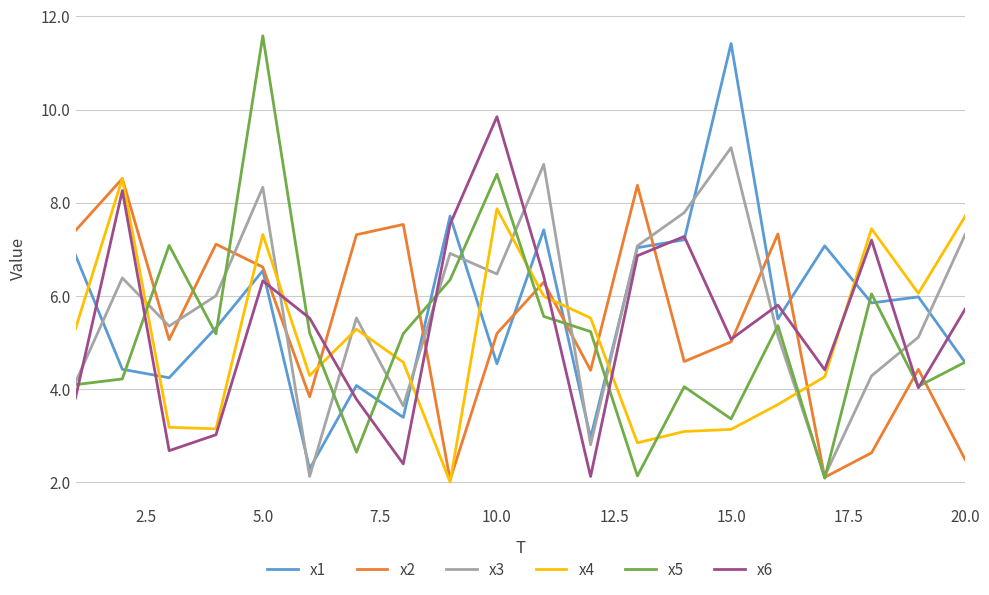

What is the average value of the x6 series?

5.4